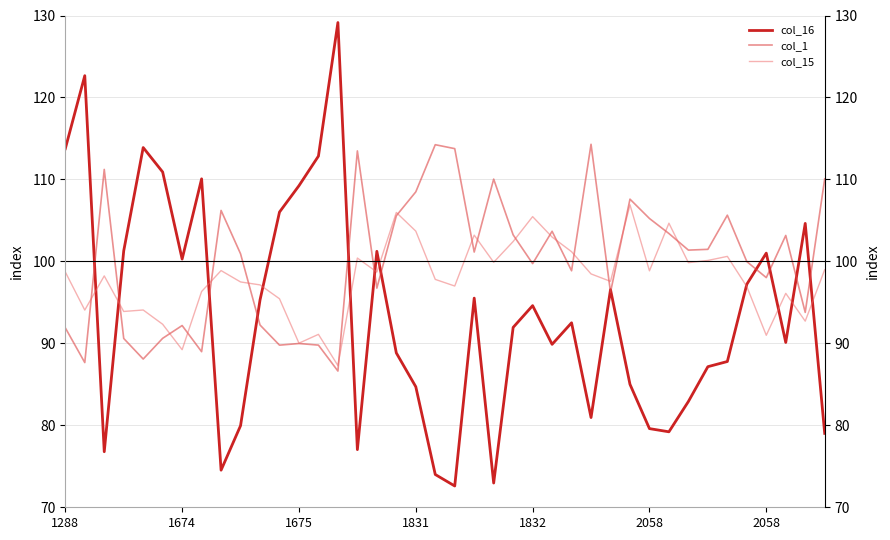

What is the difference between the highest and lowest values at 21?

7.7